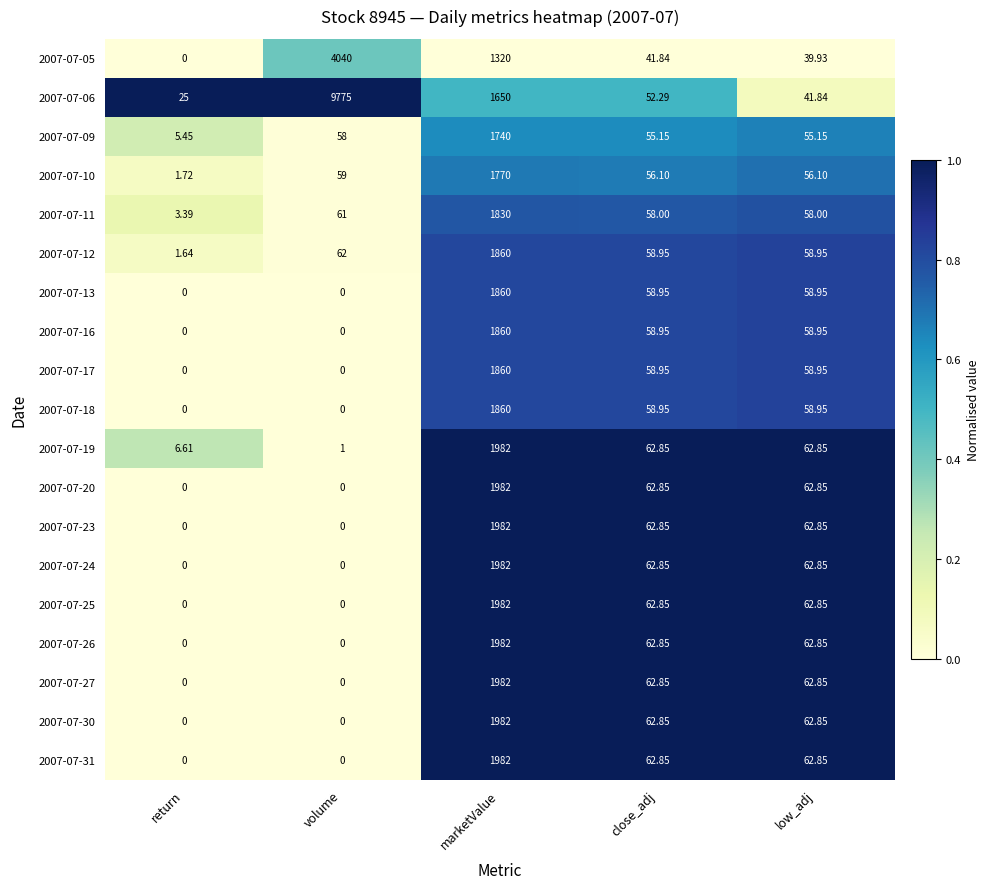

Where does the 2007-07-17 series first go above 58?

marketValue